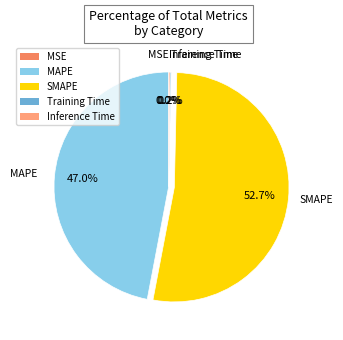

Which slice represents more than half of the pie?

SMAPE